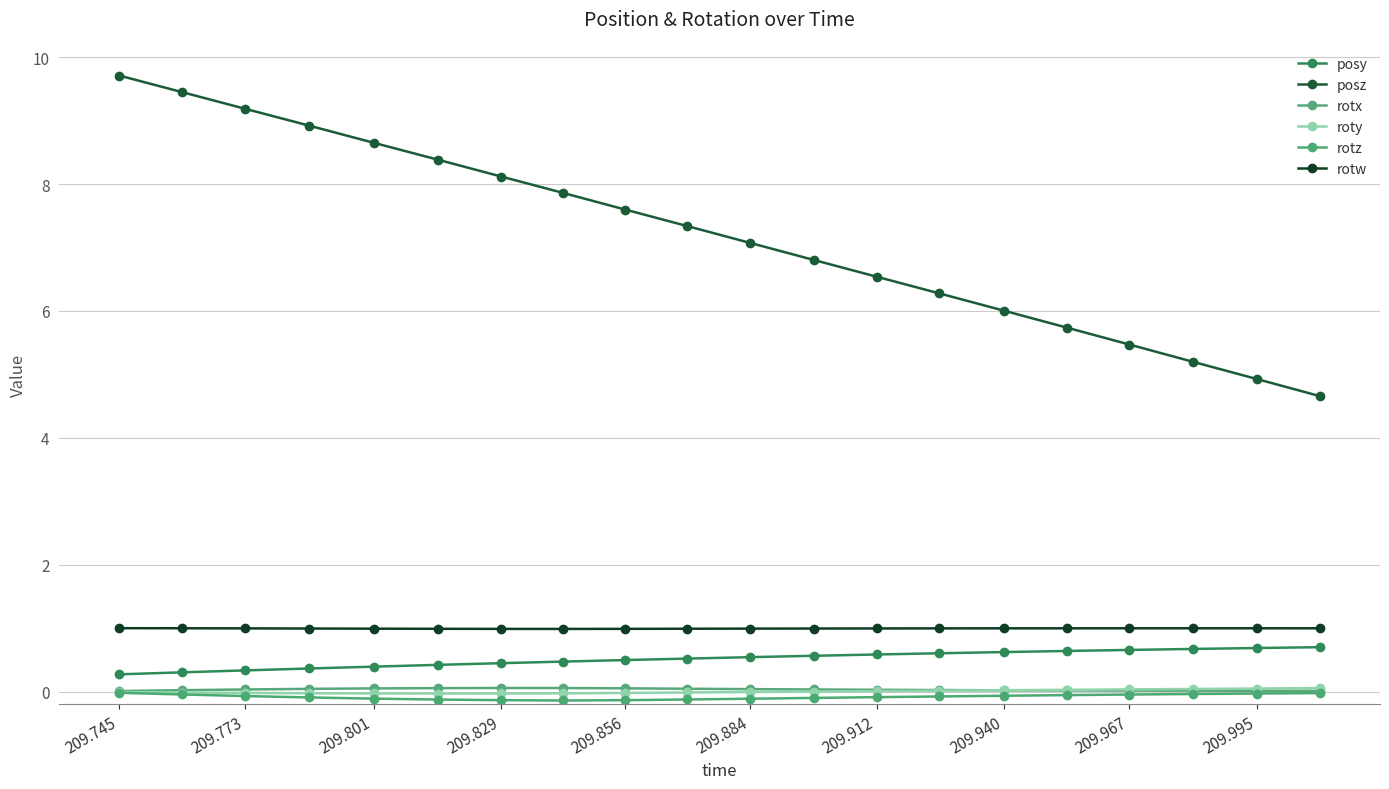

True or false: rotw has more than 1 interior local peaks.

False